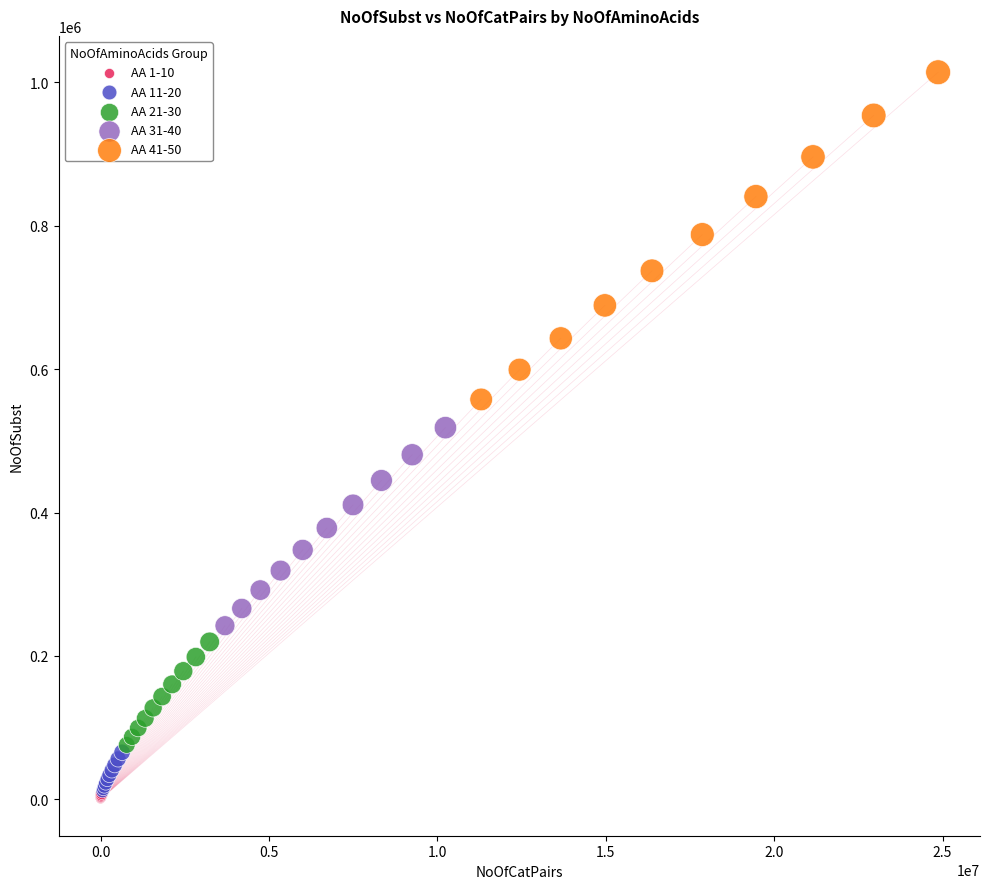

Which series reaches the maximum Y coordinate?

AA 41-50